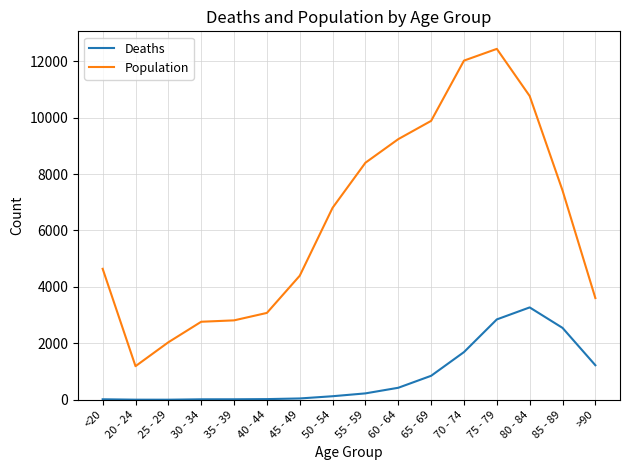

Does the chart have visible grid lines?

Yes